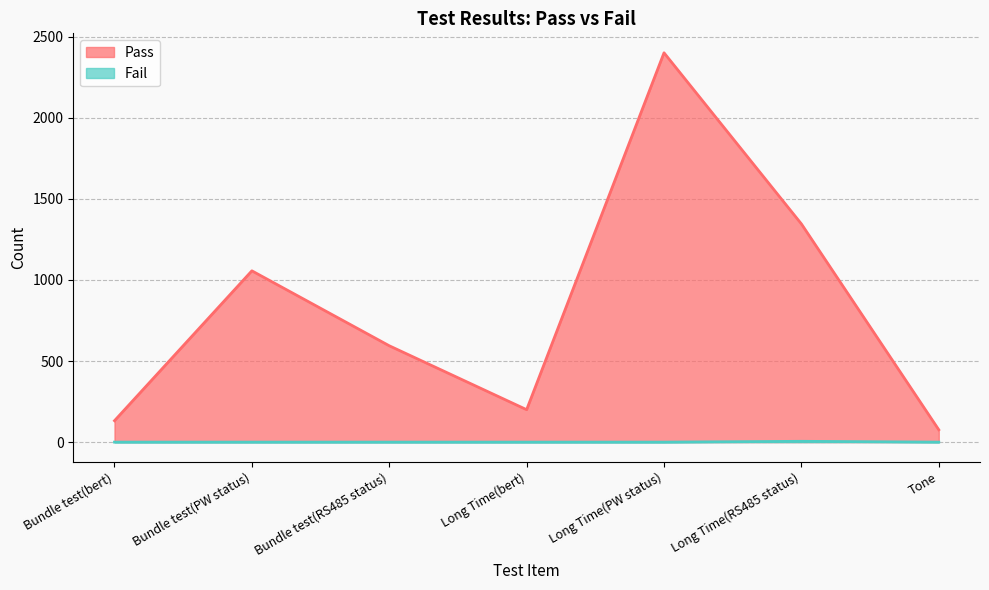

Which series changed the most between Bundle test(PW status) and Tone?

Pass